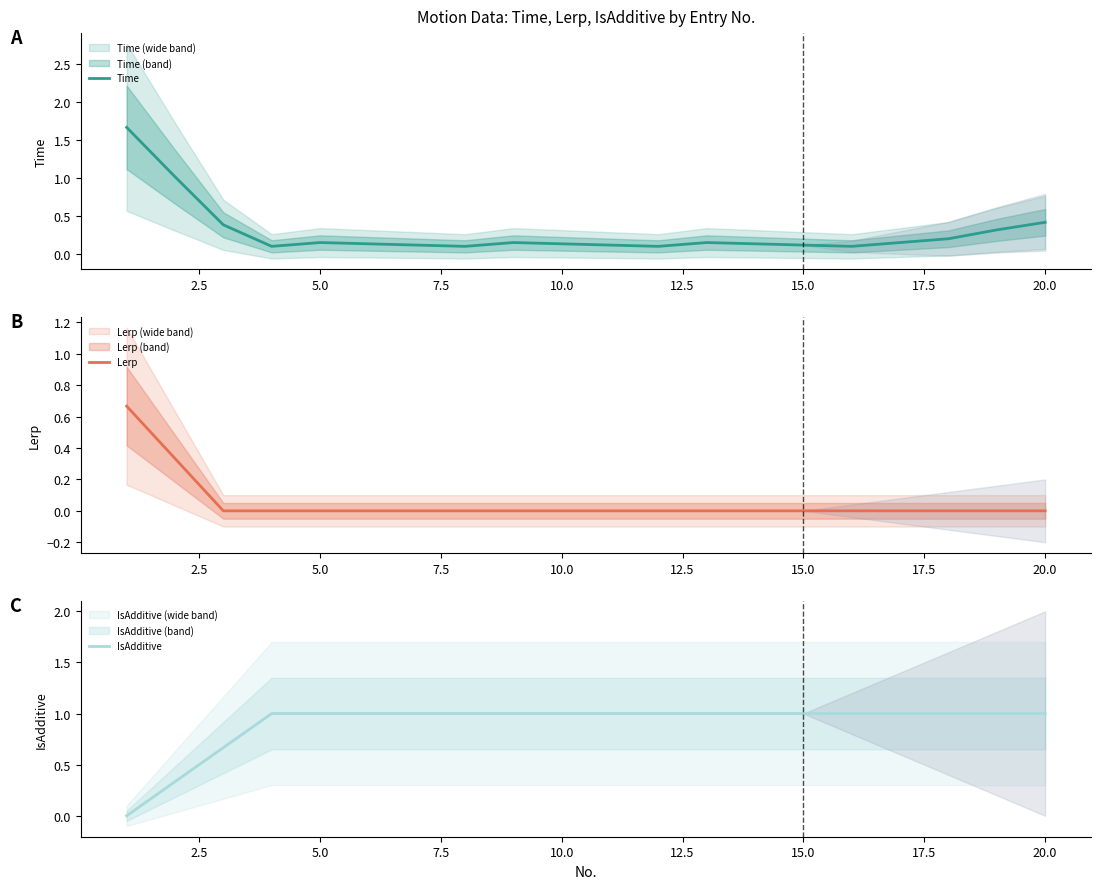

Which series has the largest total across all categories?

IsAdditive